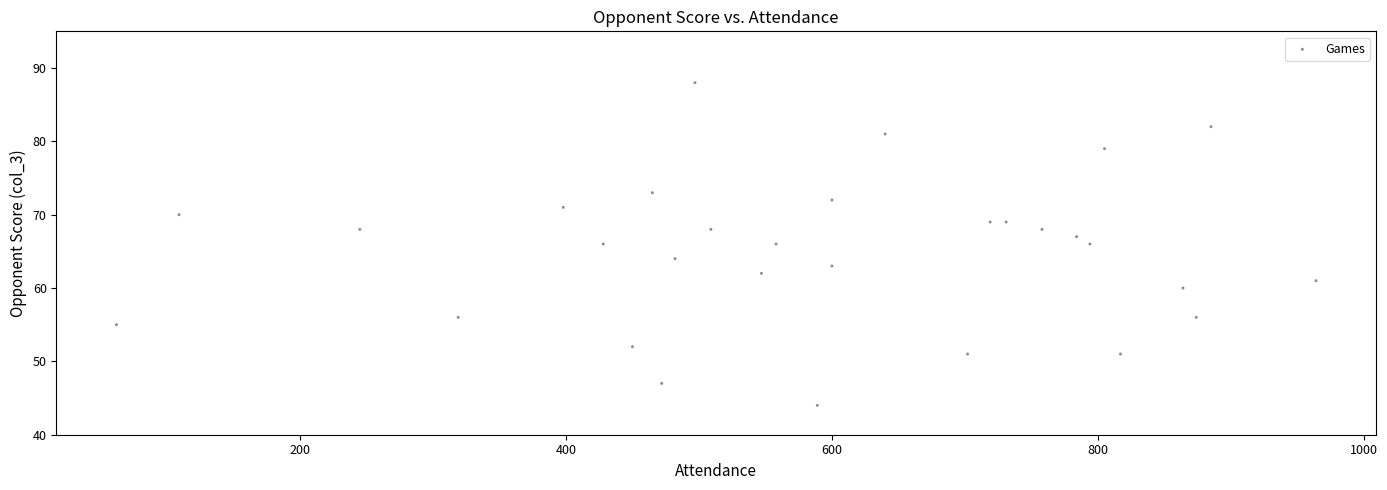

What is the range of X values (max minus min)?

902